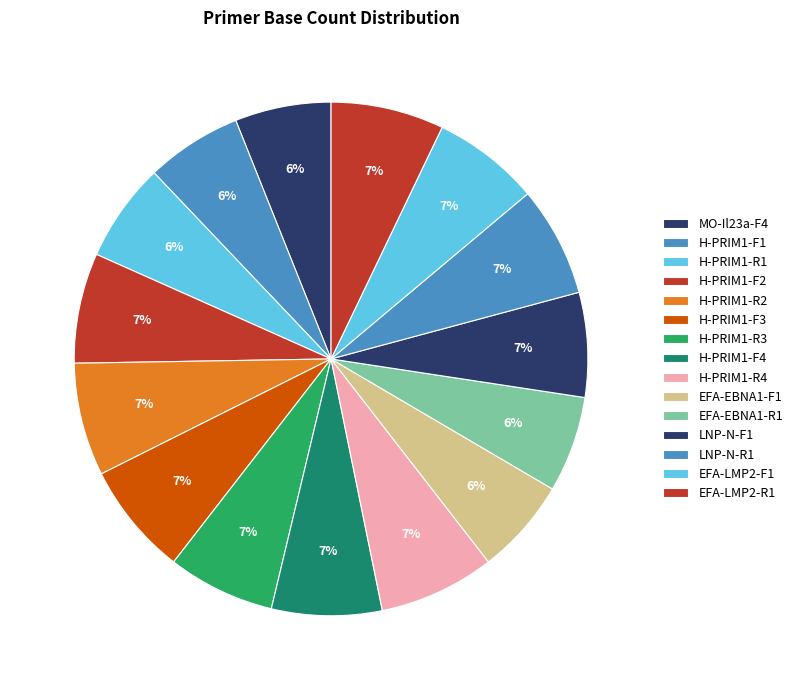

Count the number of slices in the pie.

15